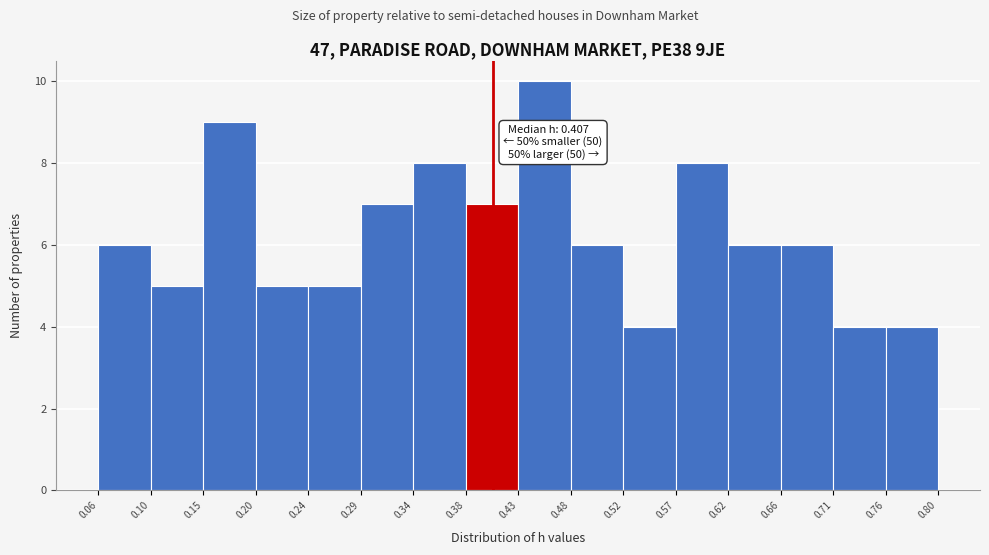

Which range on the x-axis has the tallest bar?

0.43 to 0.48